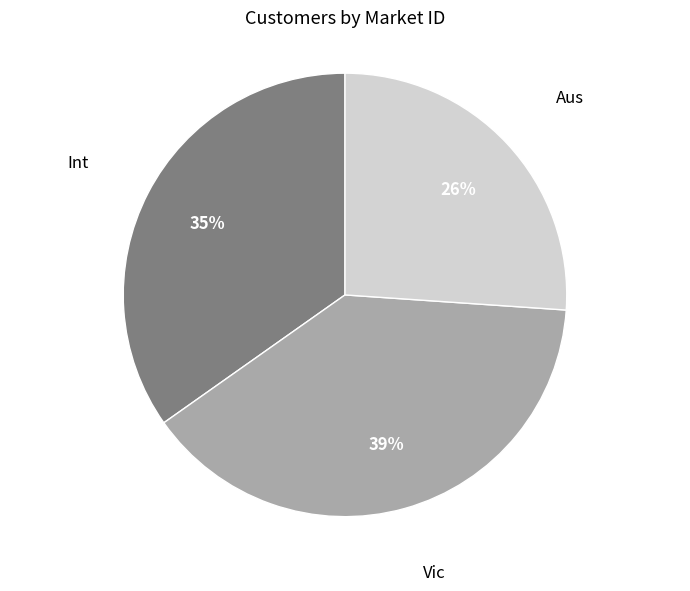

To the nearest percent, what is the difference between the largest and smallest slice percentages?

13%